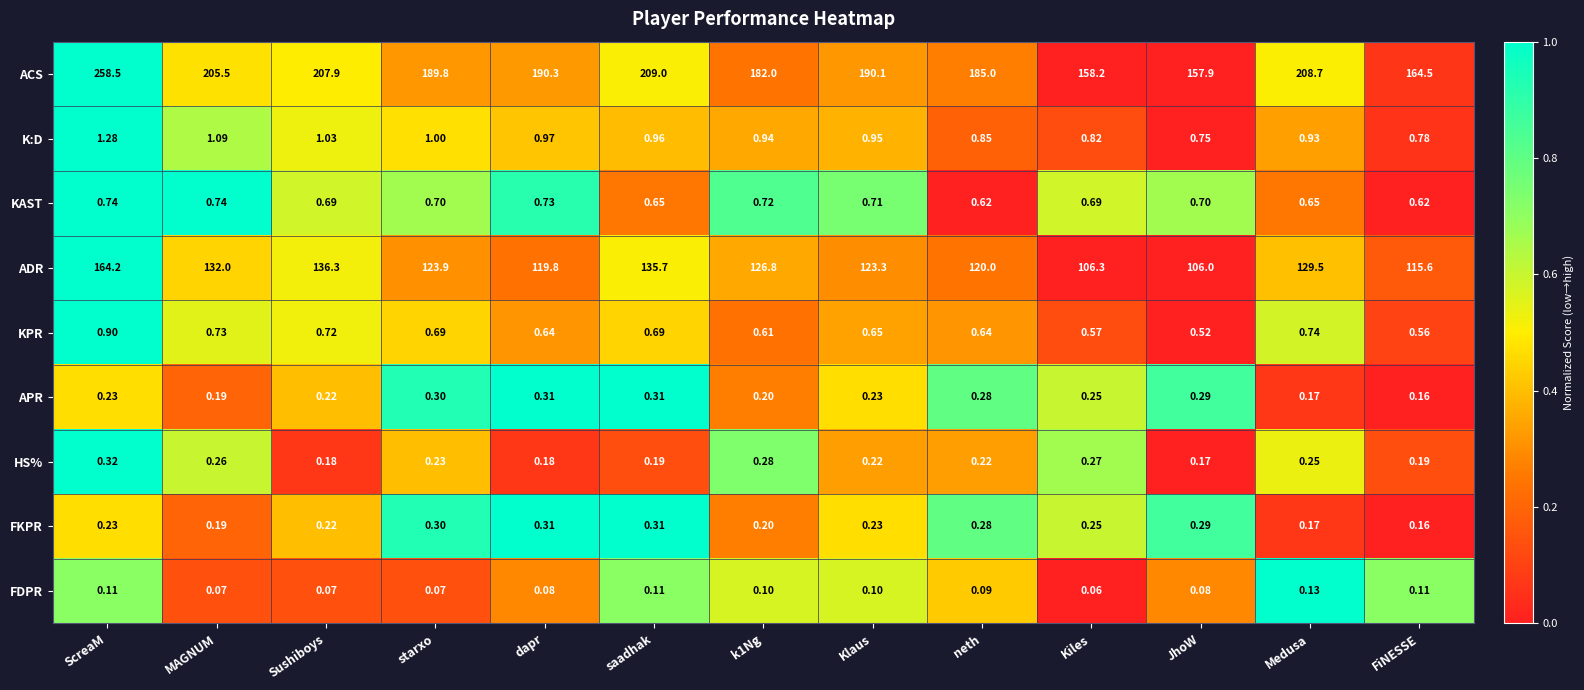

Which series has the largest total across all categories?

ACS